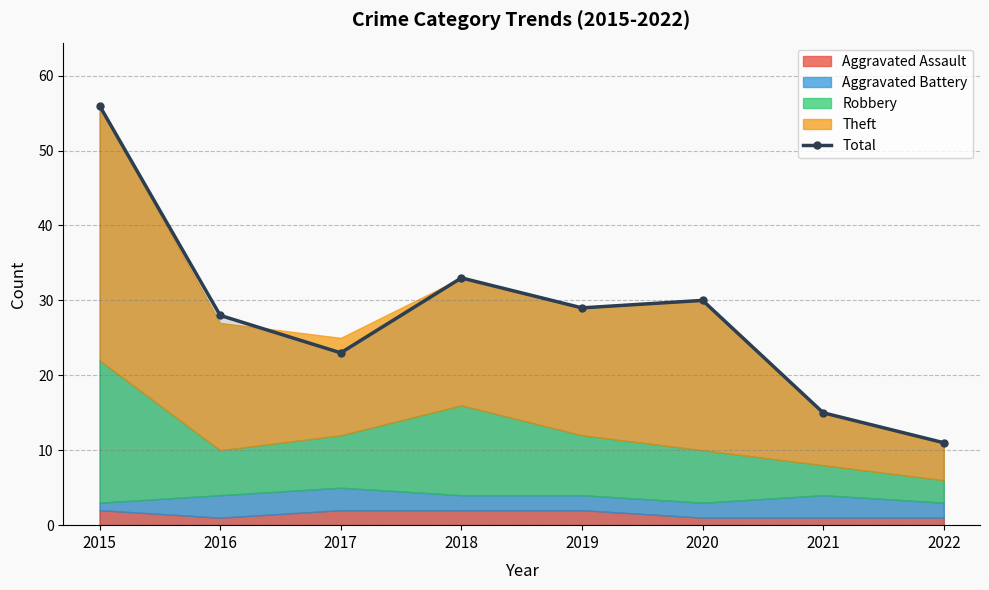

What is the change in value from 2016 to 2020?

+2